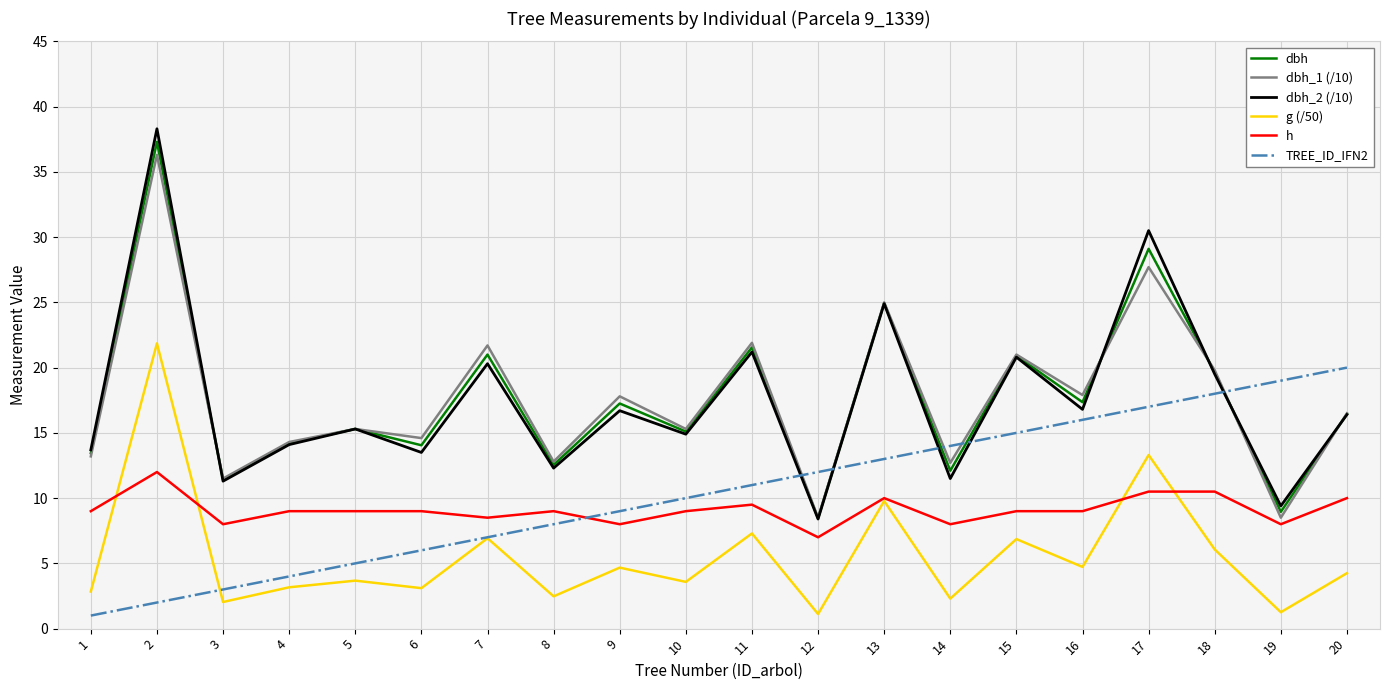

True or false: g (/50) and dbh intersect in this chart.

False